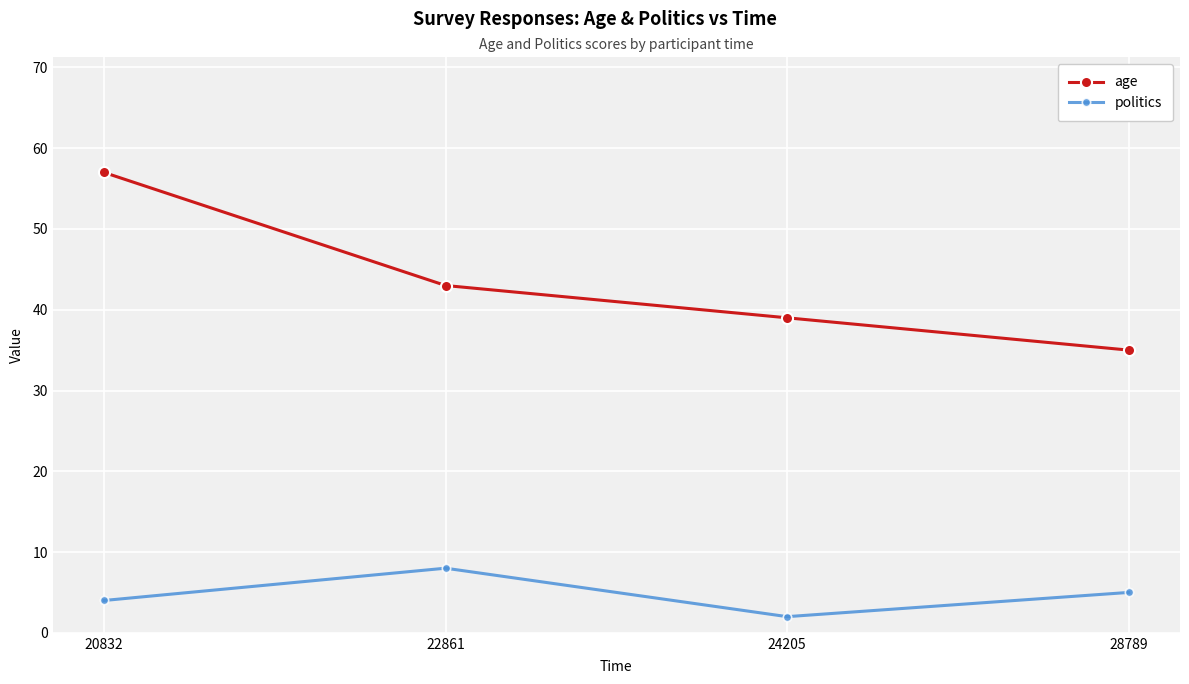

The value of politics at 22861 is 8. True or false?

True